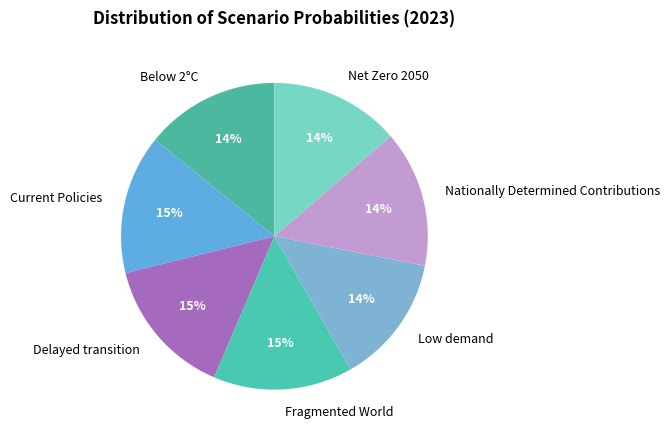

To the nearest percent, what portion does Fragmented World represent?

15%